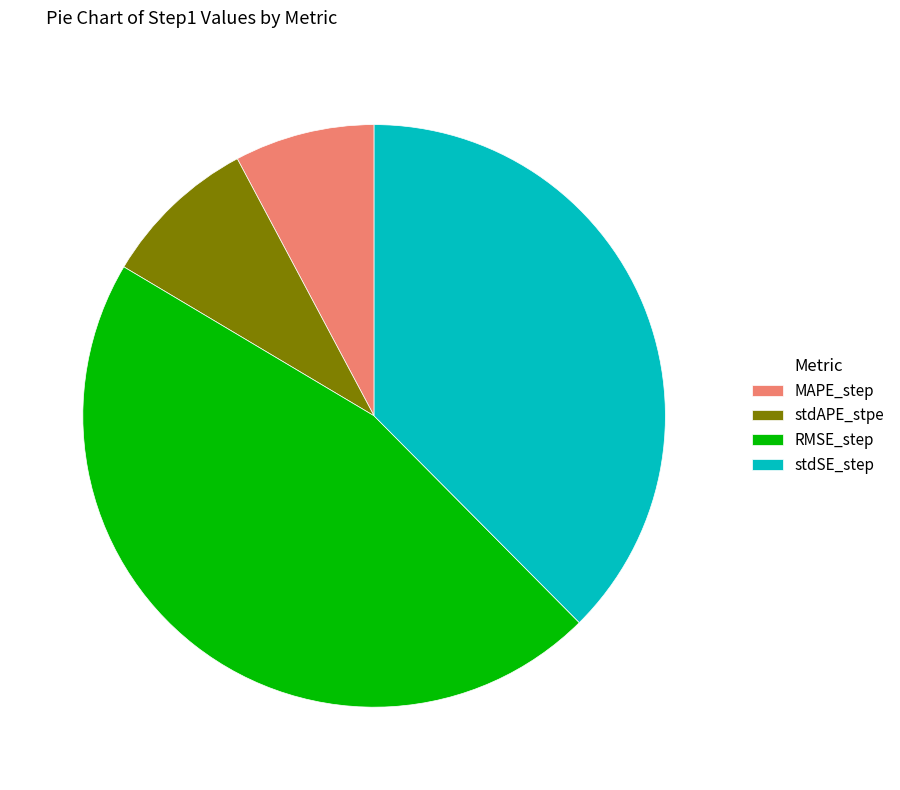

Which category has the smallest portion of the pie?

MAPE_step